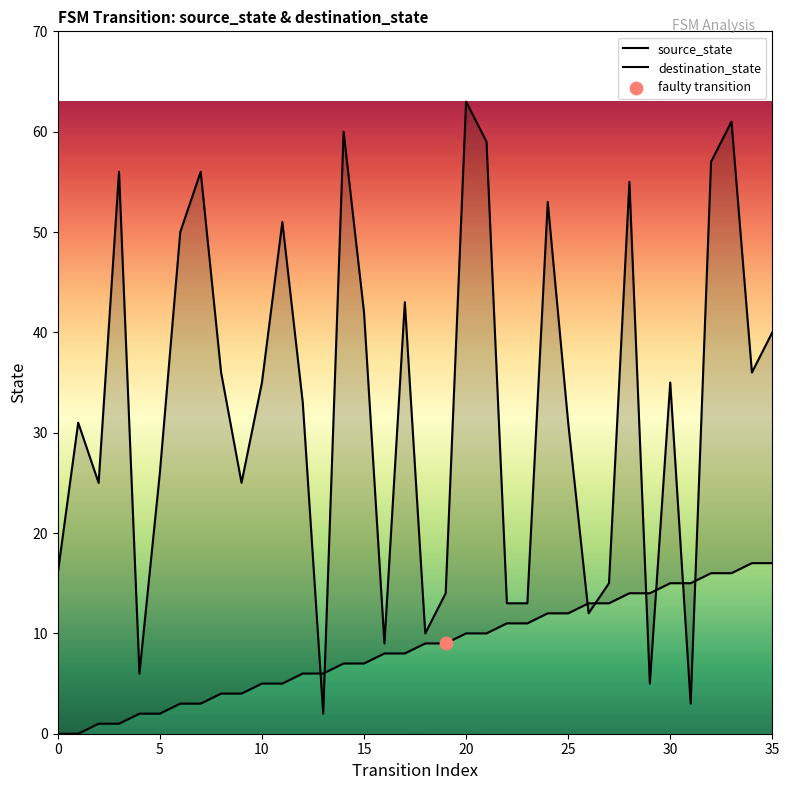

What is the total value across all series at 14?

67